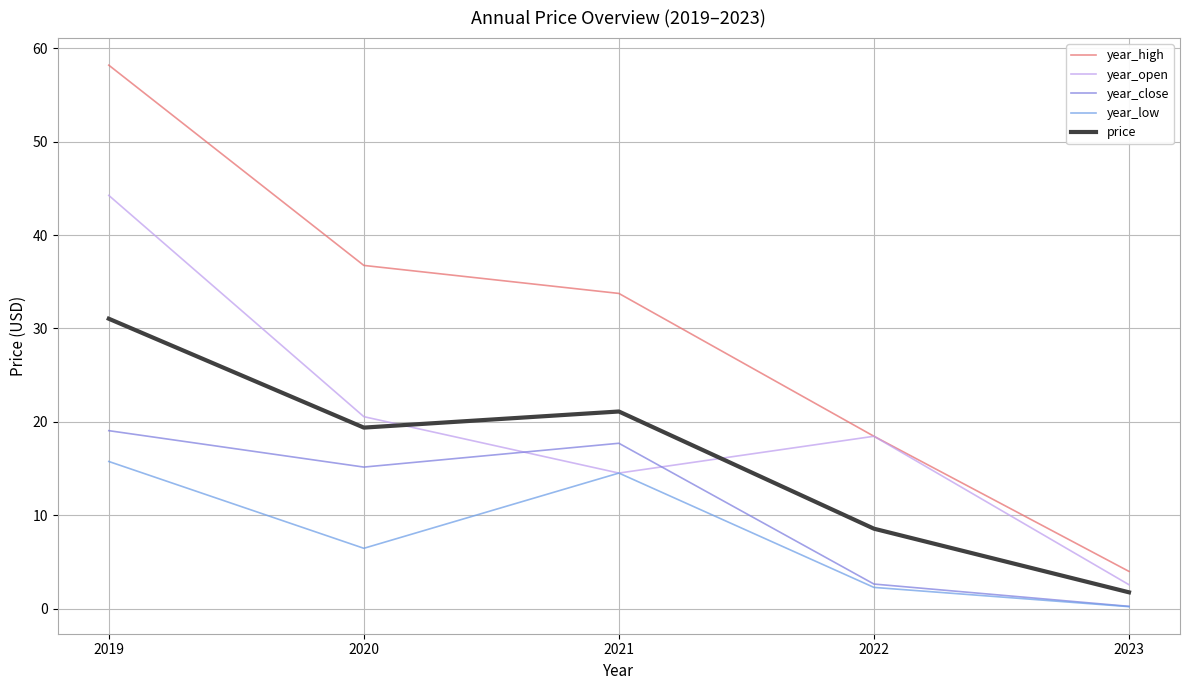

How many distinct data groups are displayed?

5